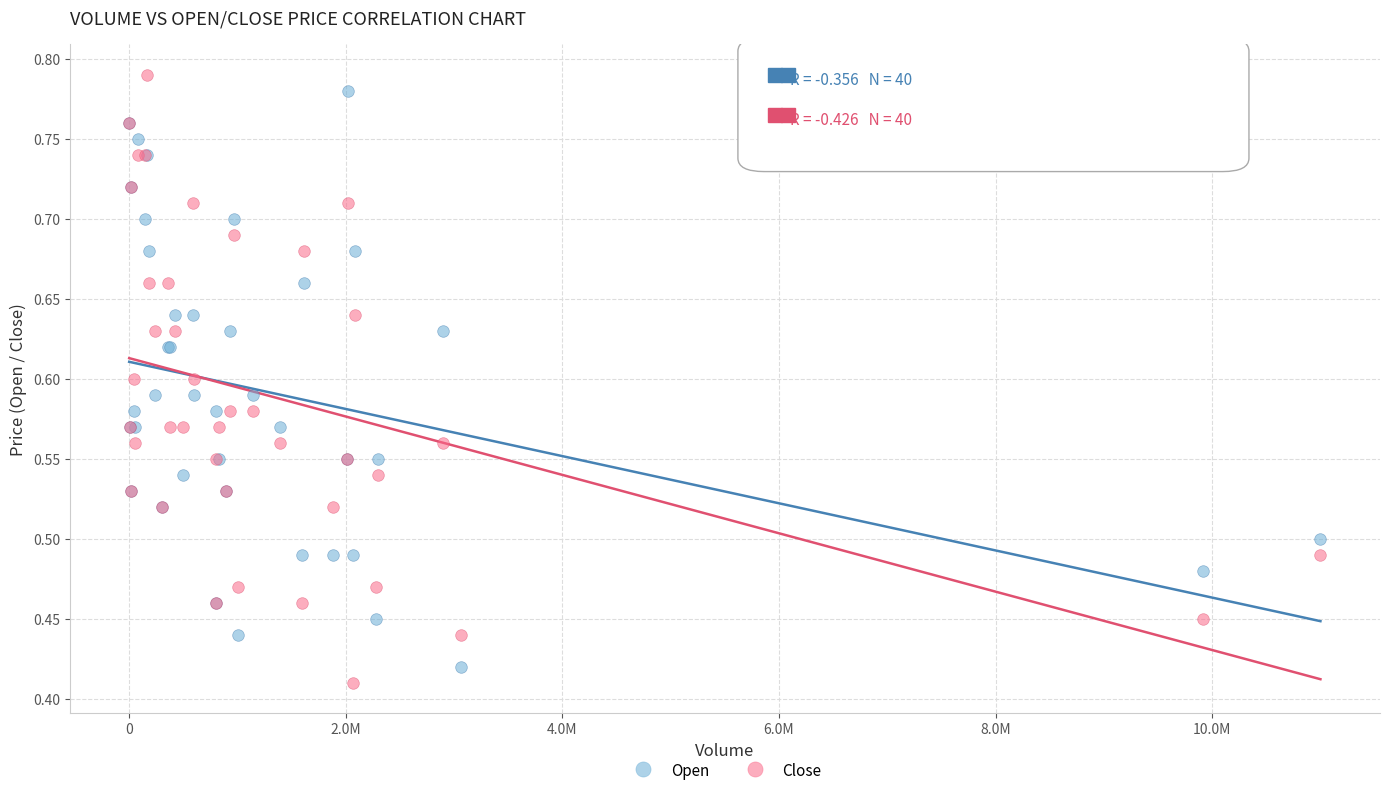

What is the X range (max minus min) for the scatter plot?

10999900.0